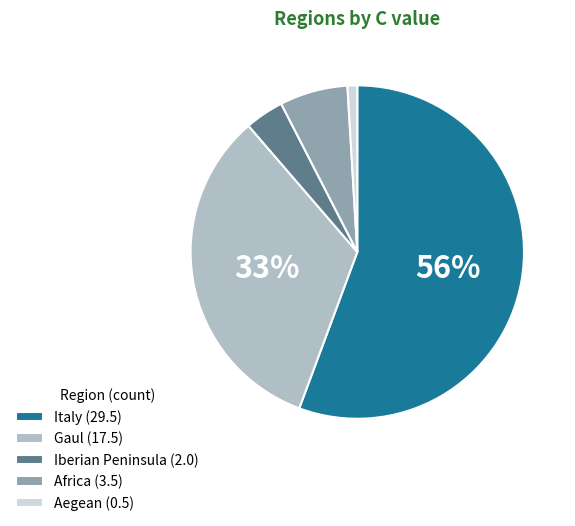

Does Aegean account for over 50% of the chart?

No